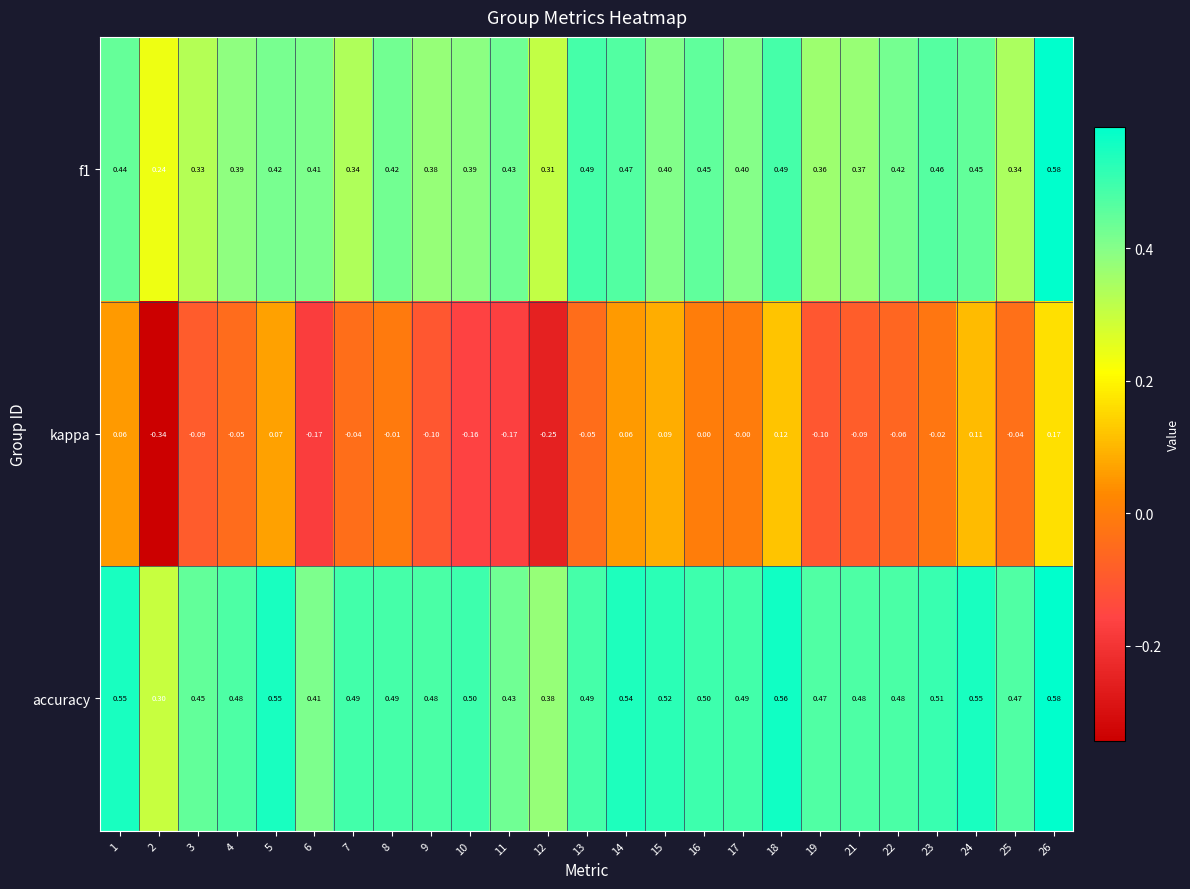

Which series has the largest range (max minus min)?

kappa